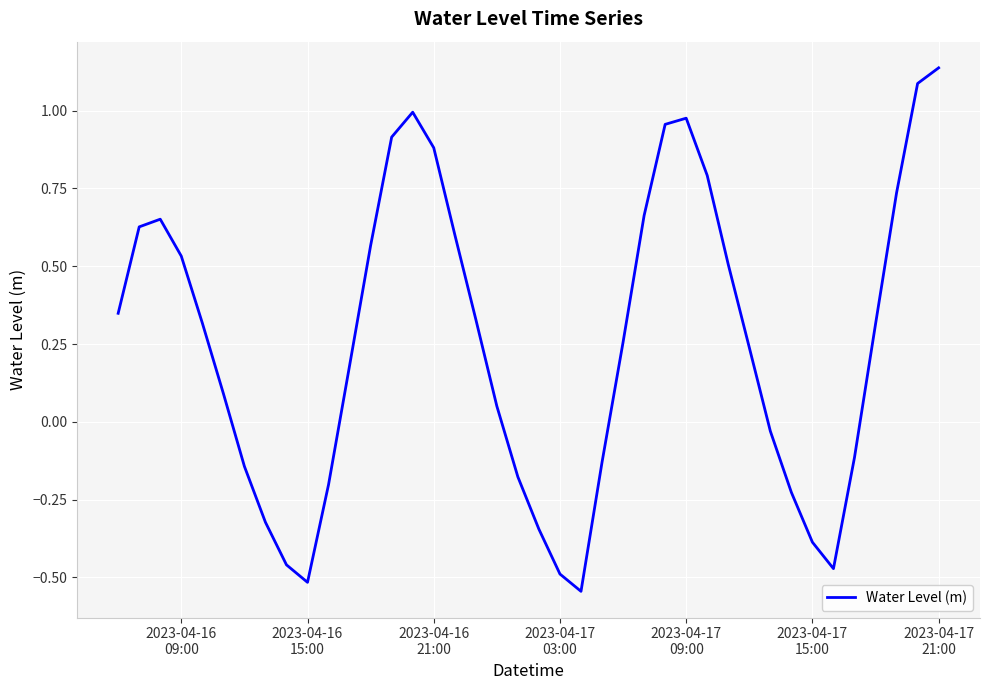

How many lines are shown in the chart?

1